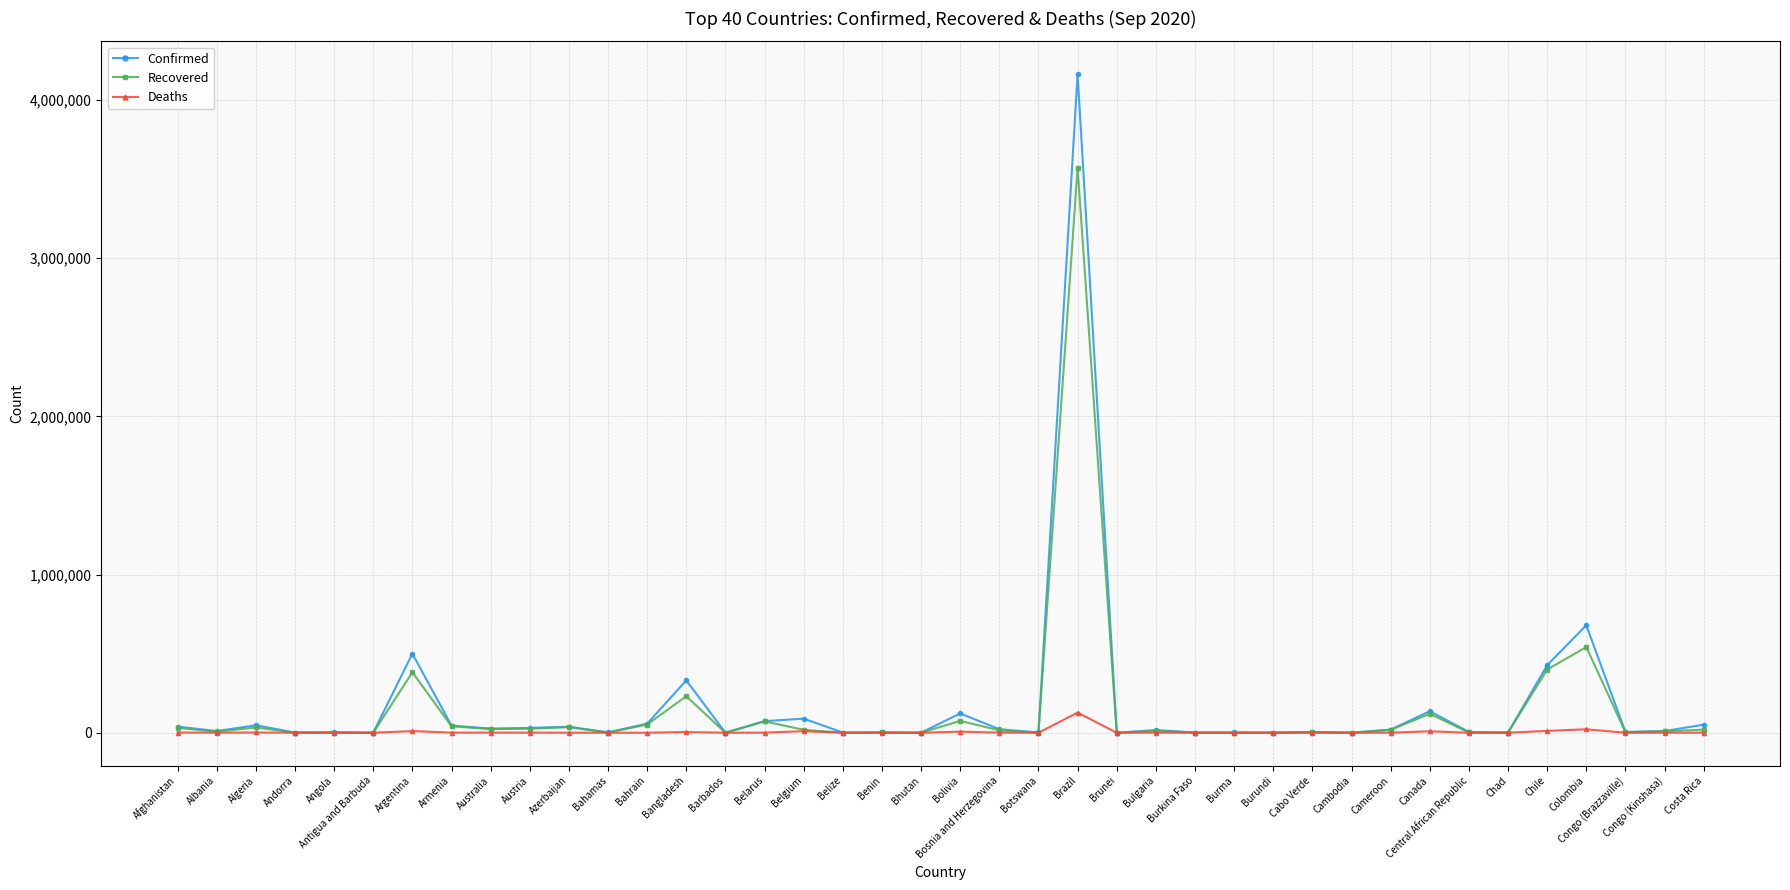

The value of Deaths at Bahrain is 203. True or false?

True